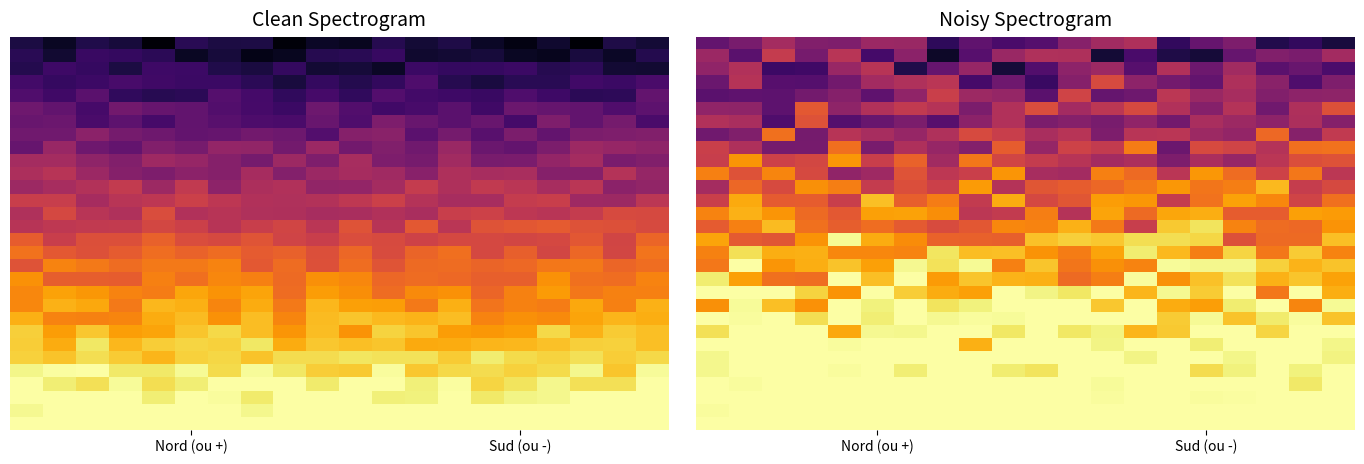

At which category does the chart reach its minimum across all series?

7